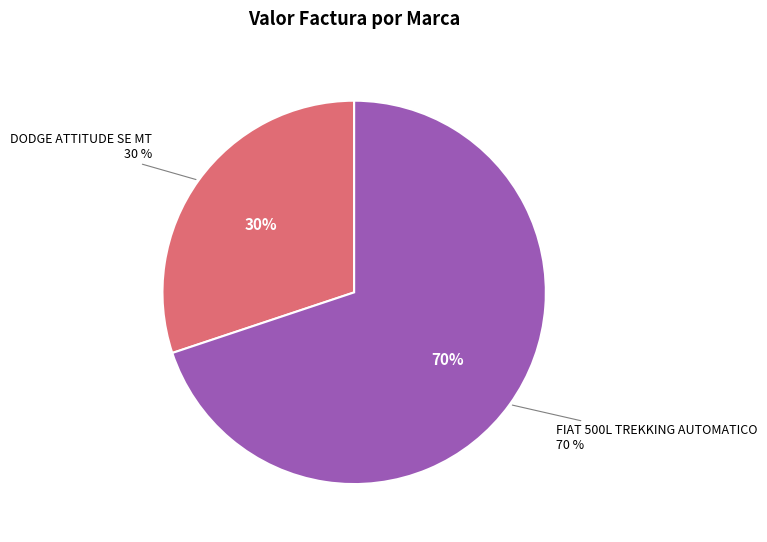

True or false: DODGE ATTITUDE SE MT accounts for 30% of the total.

True